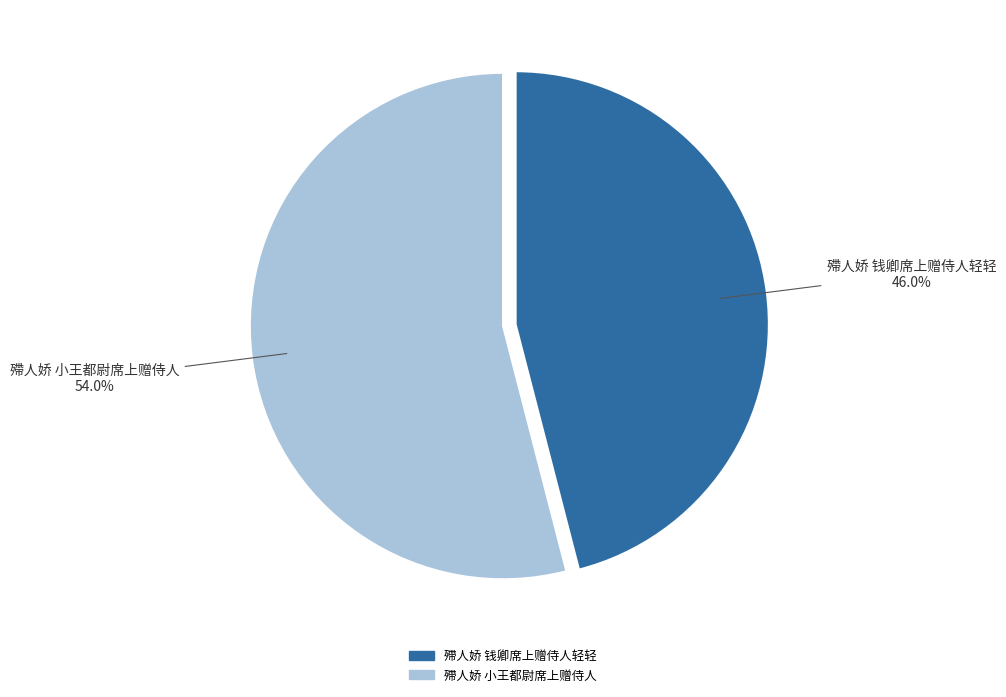

Which category accounts for the majority?

殢人娇 小王都尉席上赠侍人